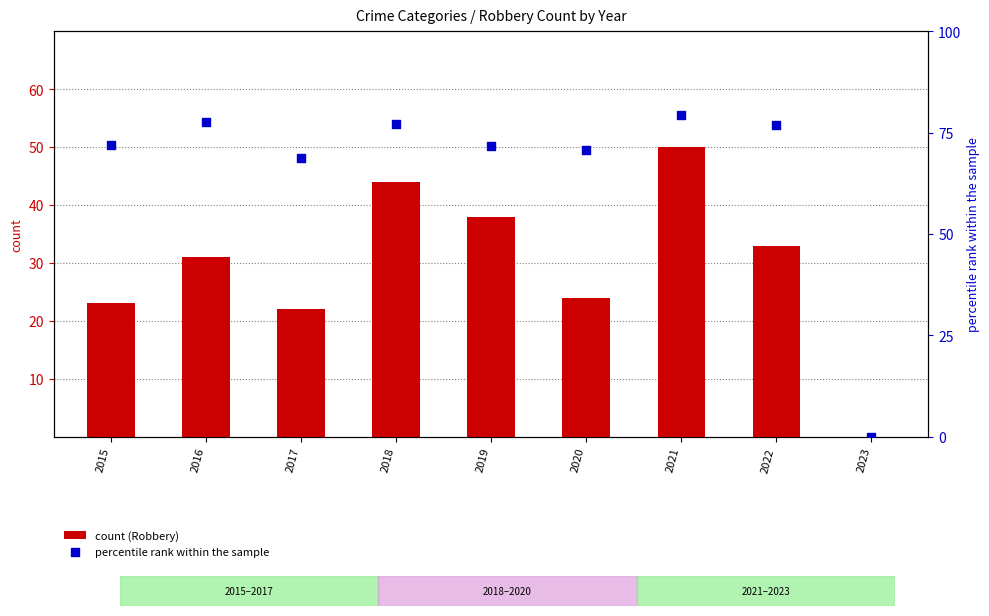

Which series contains the highest Y value?

percentile rank within the sample